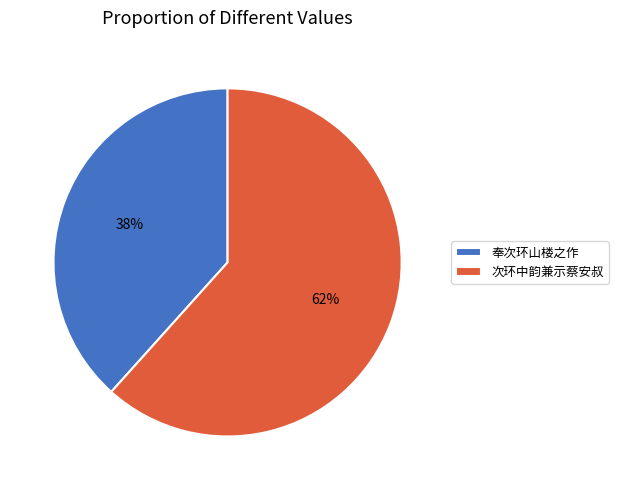

The 次环中韵兼示蔡安叔 slice represents 76% of the pie. True or false?

False